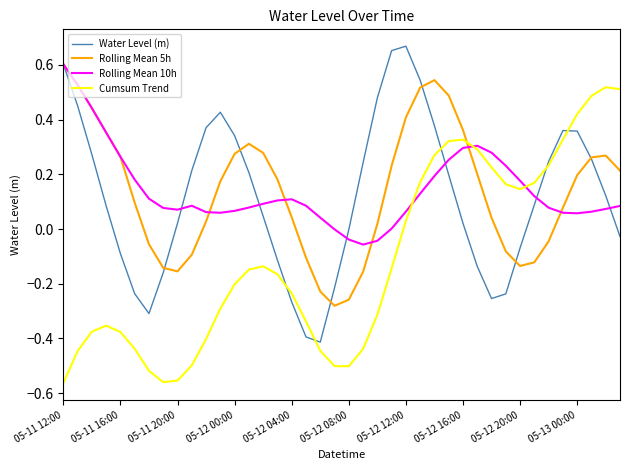

True or false: Rolling Mean 10h and Cumsum Trend intersect in this chart.

True